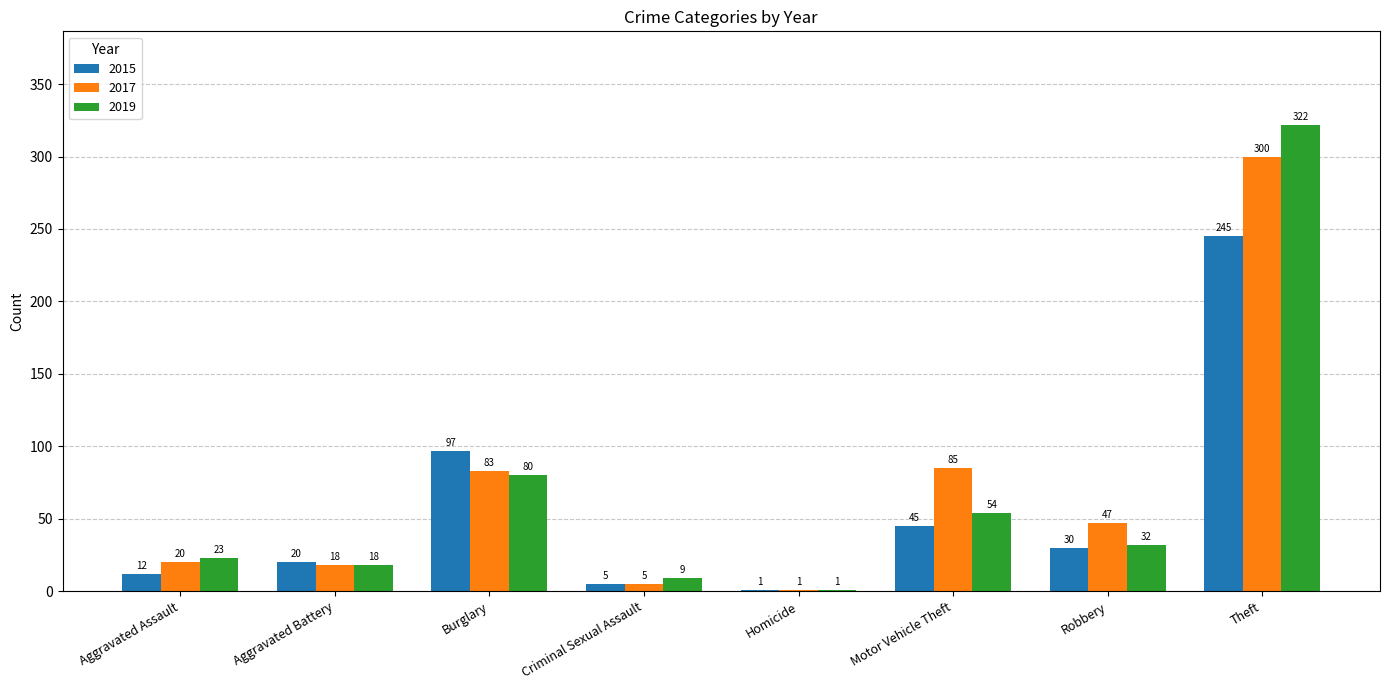

Which category has the highest value in the 2019 series?

Theft